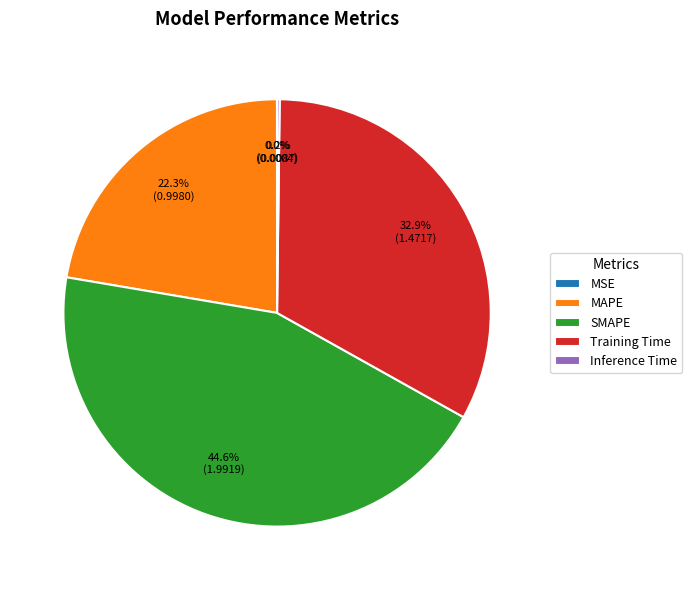

Is the sum of SMAPE and Training Time greater than half?

Yes